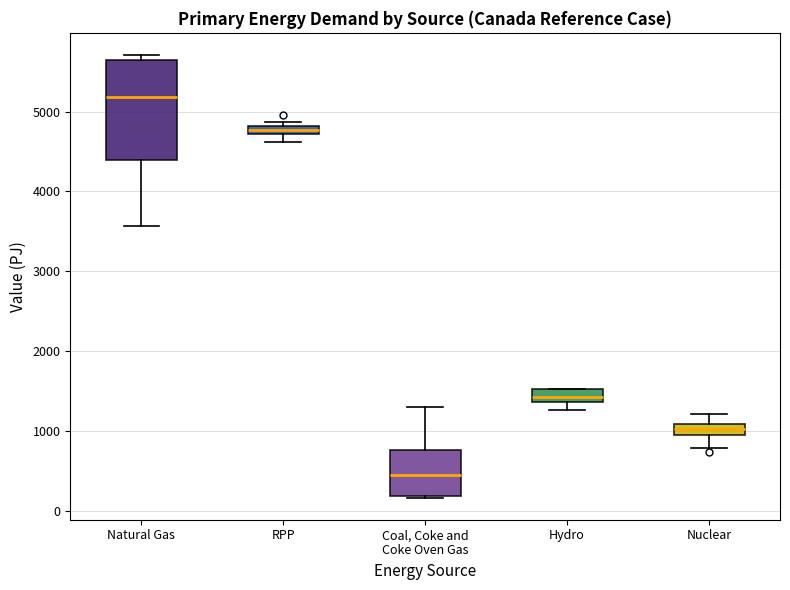

Where does the upper whisker of the box for Coal, Coke and Coke Oven Gas end on the y-axis? The values are not printed on the chart, so give them approximately, as read against the axis.

1300